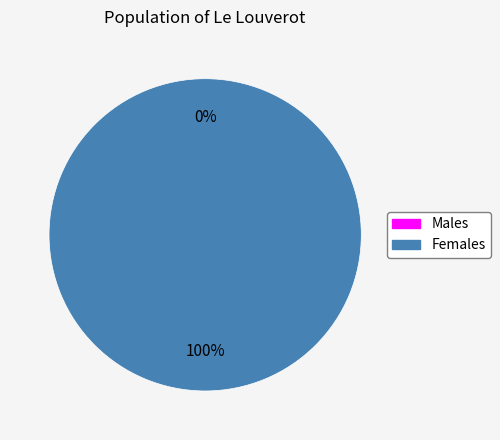

To the nearest percent, what is the combined percentage of 1 and 0?

100%